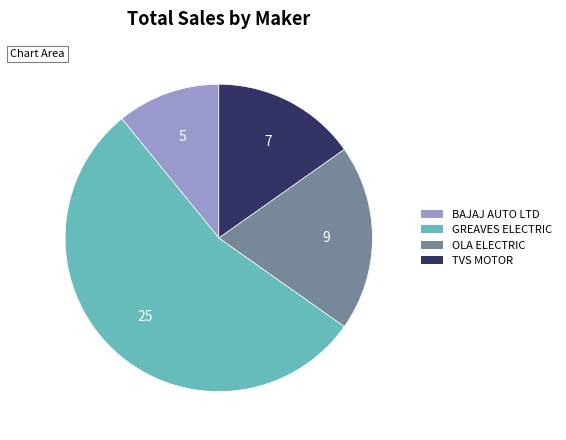

Is there a majority slice in this chart?

Yes